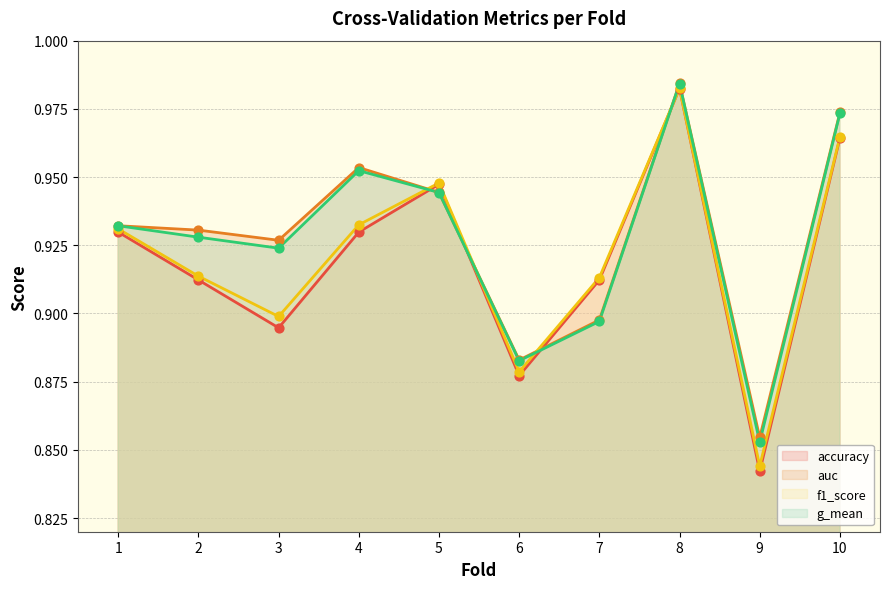

At which category is the sum across all series the highest?

8